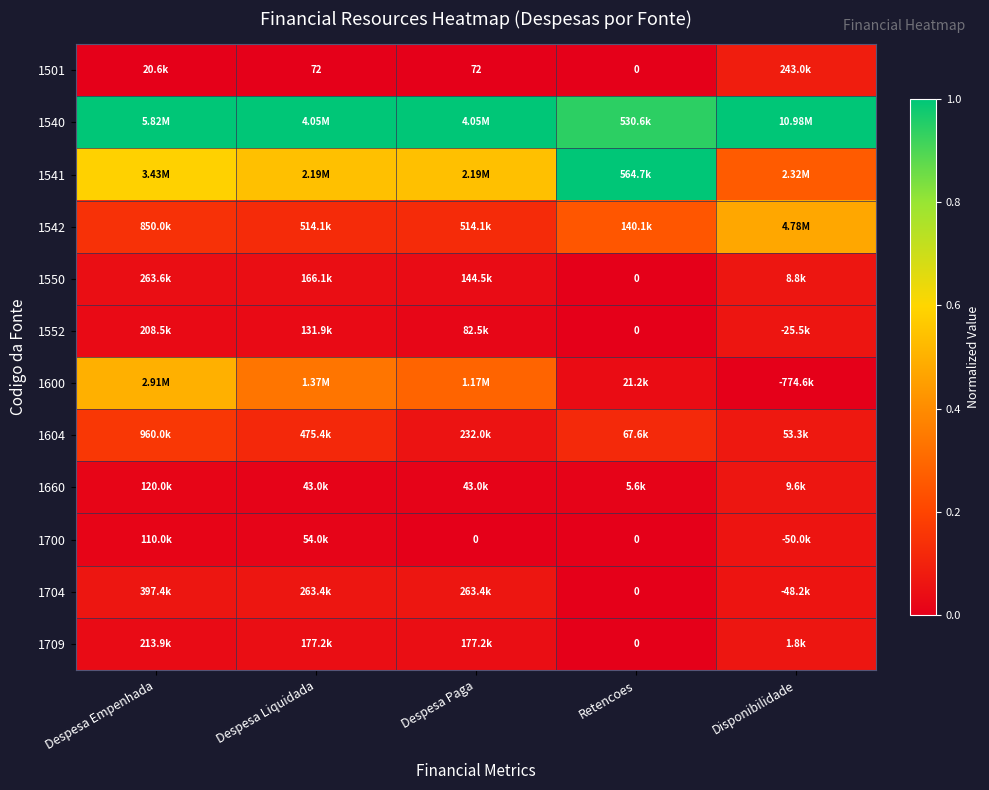

Rank the series at Retencoes from lowest to highest value.

1501, 1550, 1552, 1700, 1704, 1709, 1660, 1600, 1604, 1542, 1540, 1541